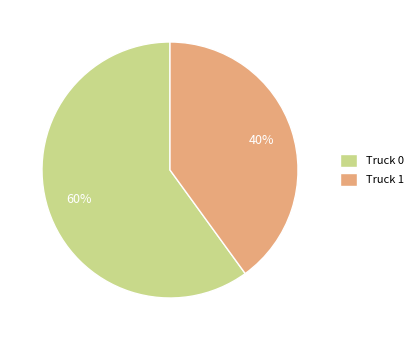

The Truck 1 slice represents 40% of the pie. True or false?

True